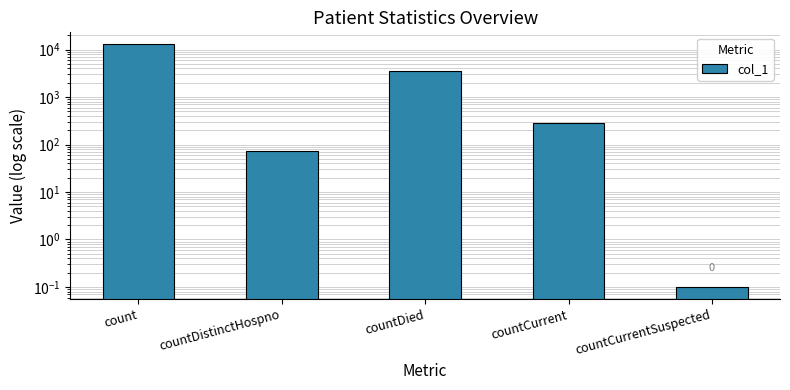

What position from the right is countDied?

3